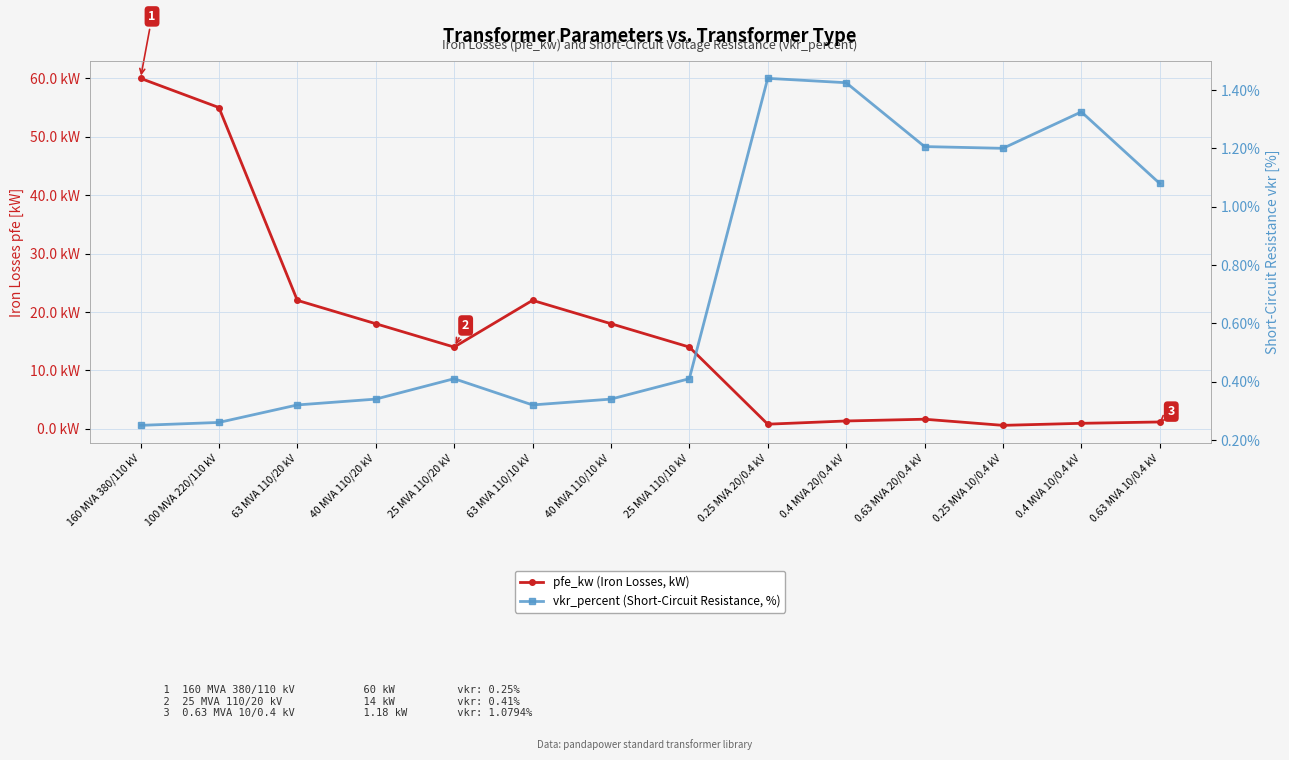

True or false: pfe_kw (Iron Losses, kW) and vkr_percent (Short-Circuit Resistance, %) cross at least once.

True